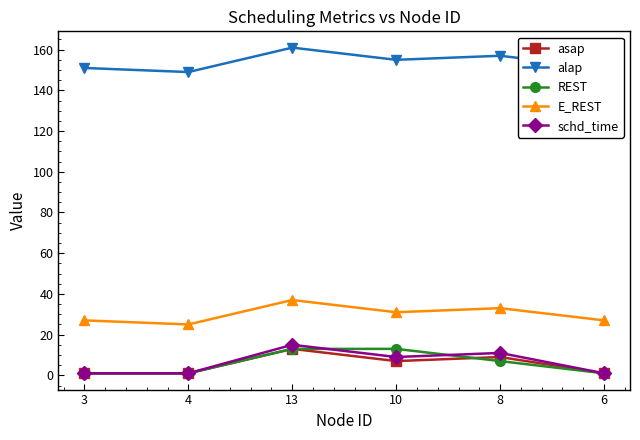

True or false: alap has more than 2 interior local peaks.

False